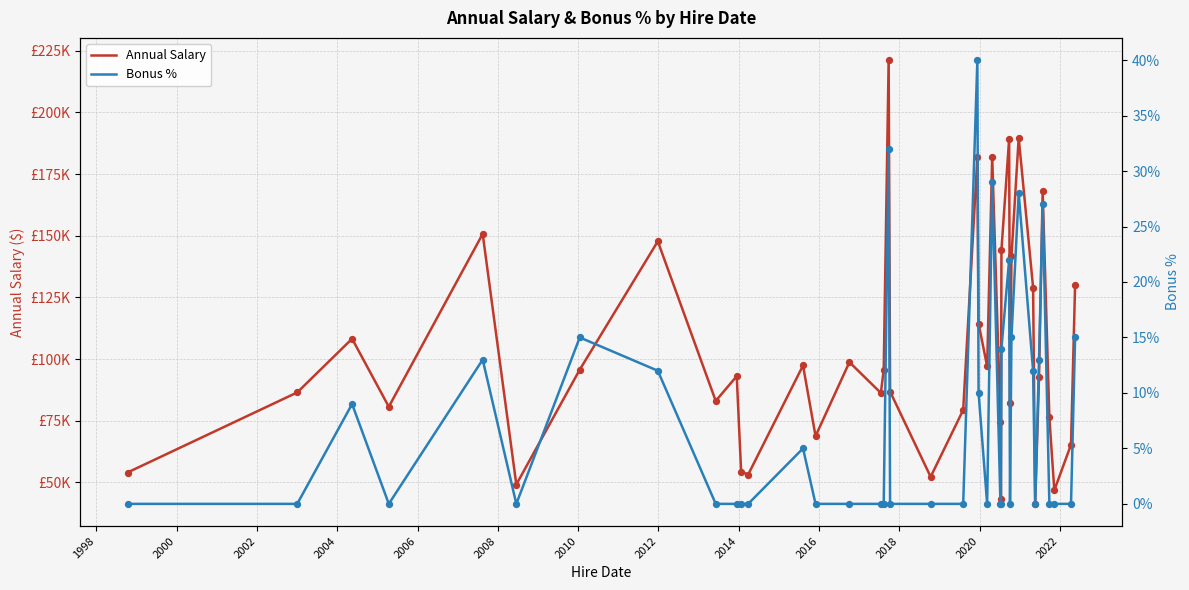

Which series contains the highest Y value?

Annual Salary